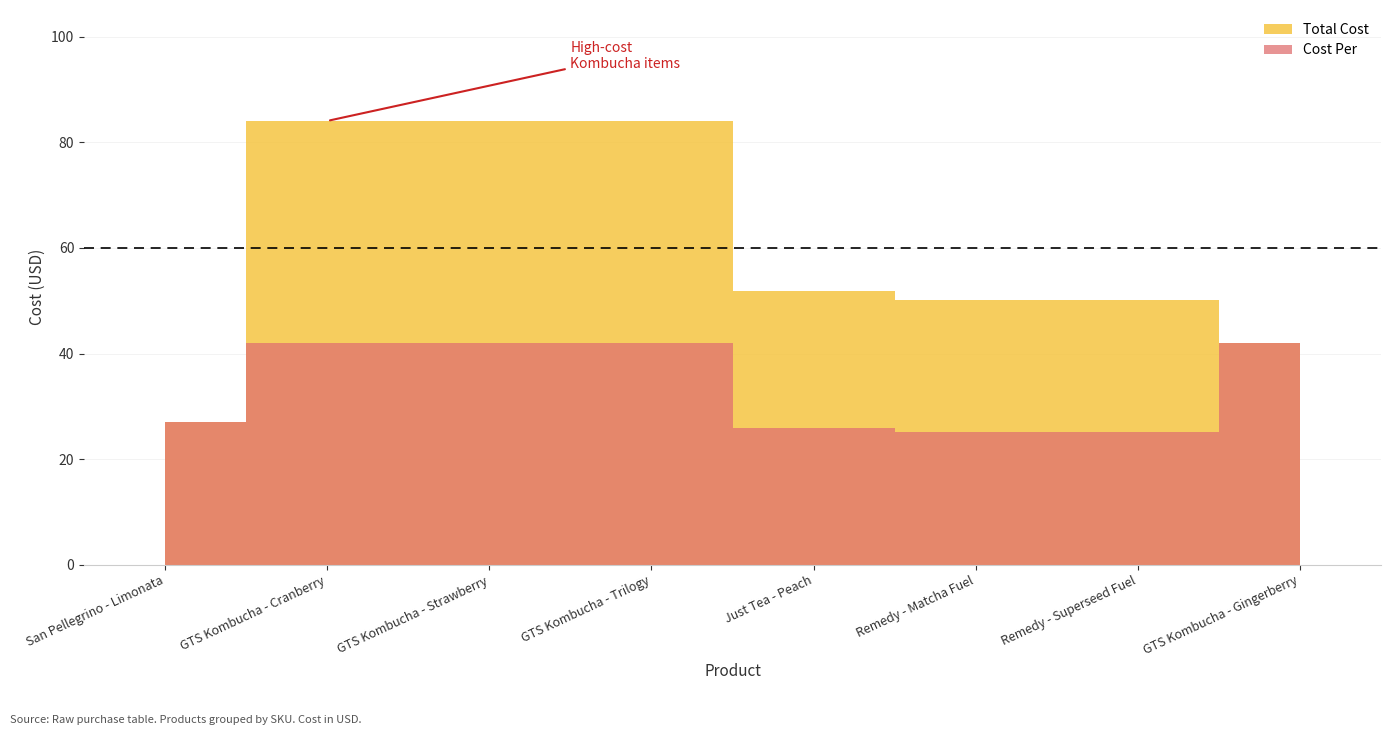

True or false: Total Cost and Cost Per intersect in this chart.

False